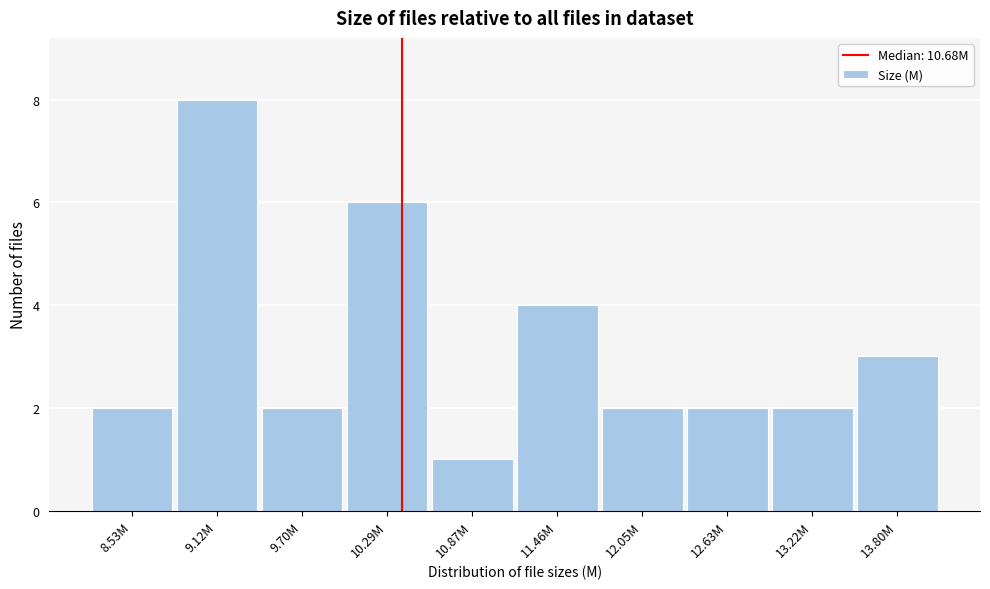

Reading right to left, what are all the values shown in this chart?

3	2	2	2	4	1	6	2	8	2